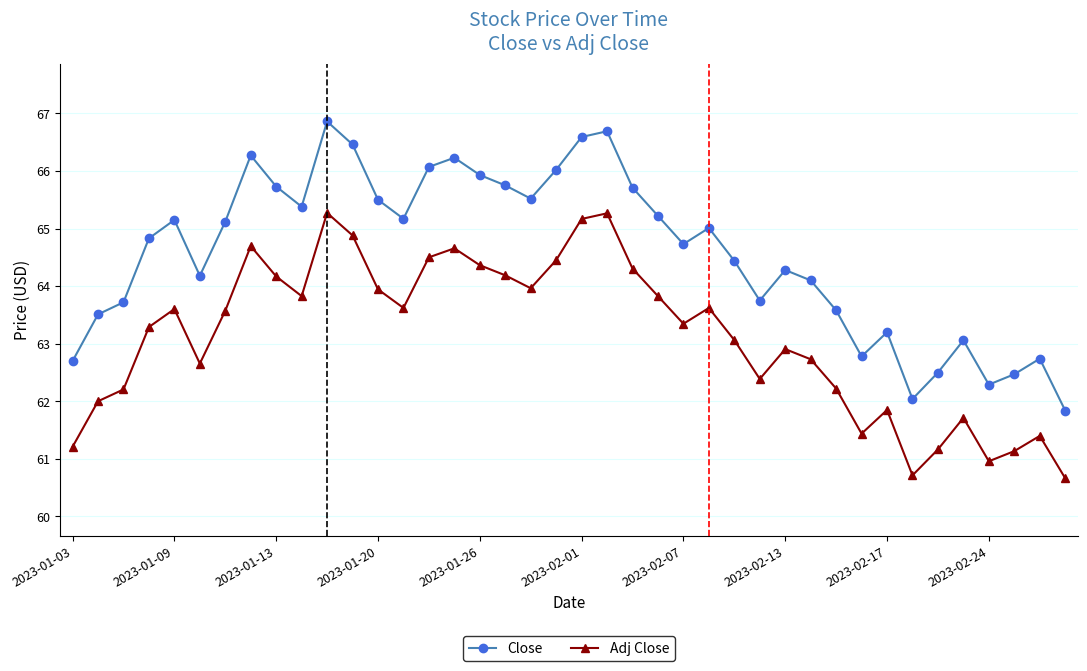

What is the sum of all Adj Close values?

2525.0